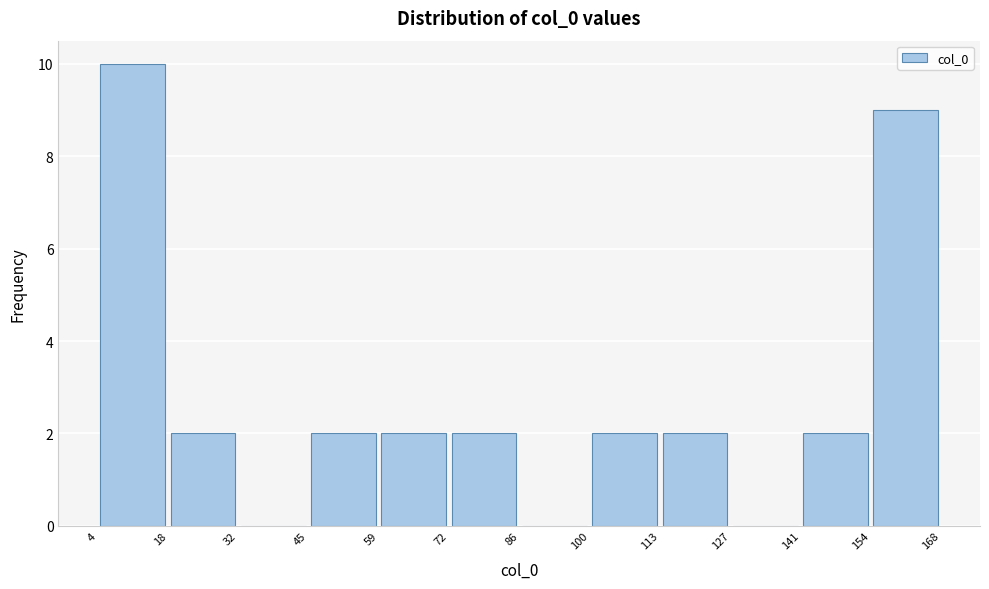

Reading left to right, transcribe this chart: for each bar, give the range it covers on the x-axis and its height. The values are not printed on the chart, so give them approximately, as read against the axis.

4 to 18: 10
18 to 32: 2
32 to 45: 0
45 to 59: 2
59 to 72: 2
72 to 86: 2
86 to 100: 0
100 to 113: 2
113 to 127: 2
127 to 141: 0
141 to 154: 2
154 to 168: 9